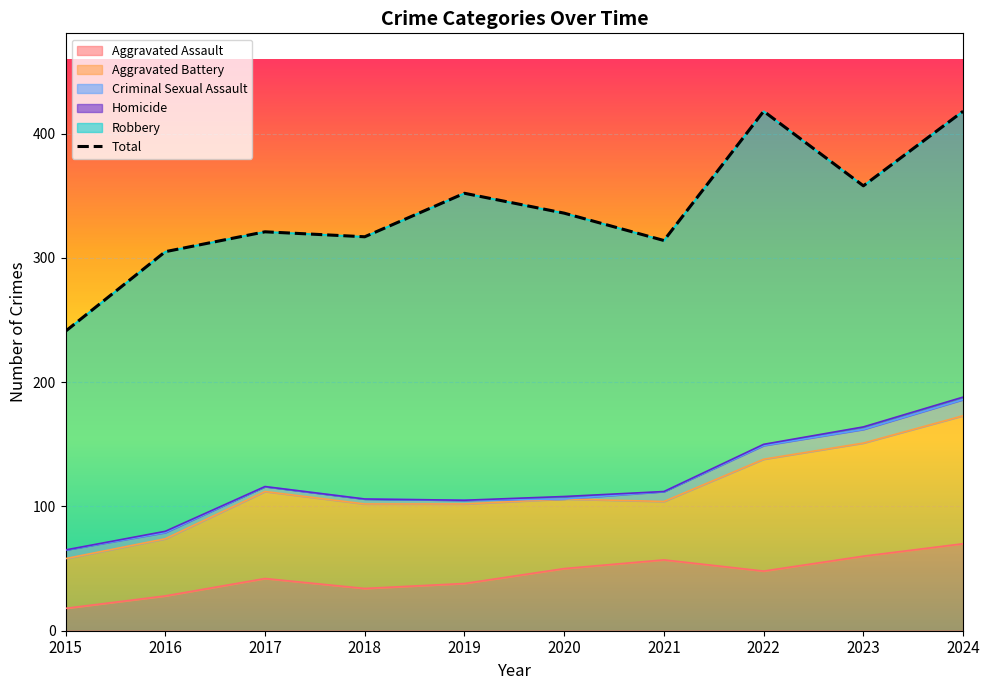

How many interior local peaks (higher than both neighbors) does the data have?

3